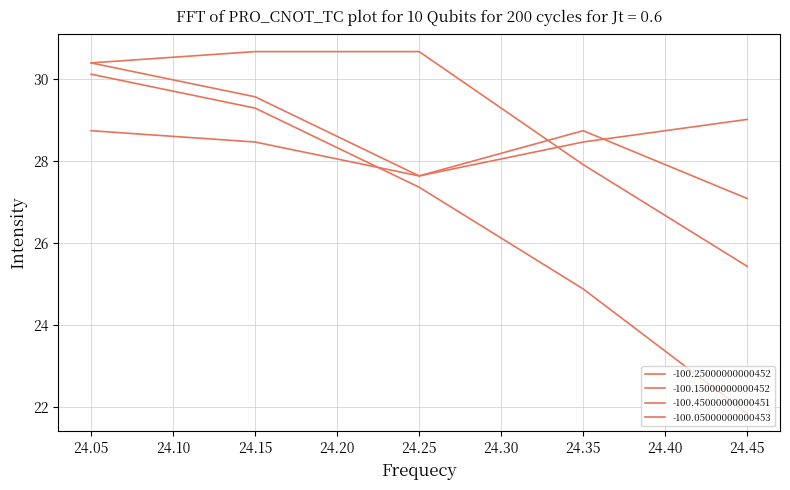

What is the difference between the maximum and minimum values in the -100.15000000000452 series?

5.2